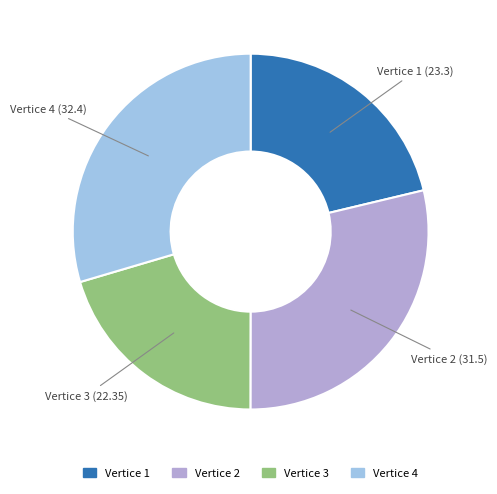

Does any single category account for the majority?

No